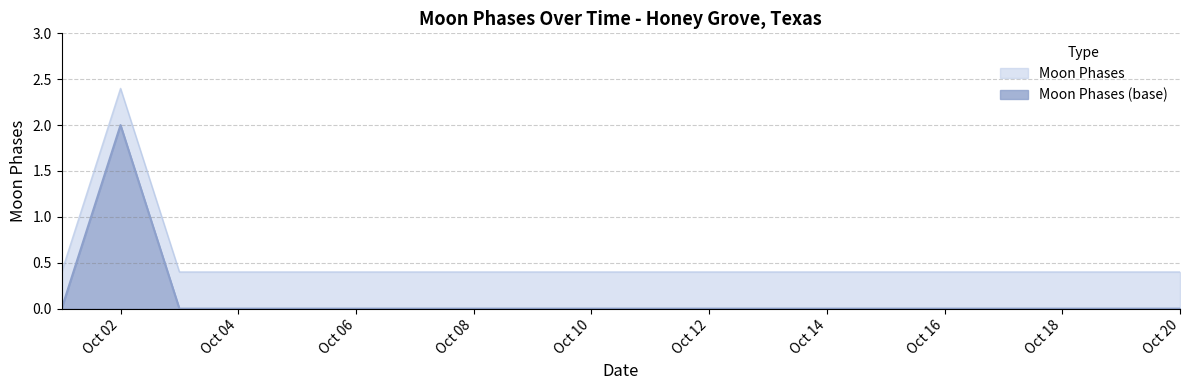

What is the total value across all series at Oct 06?

0.4